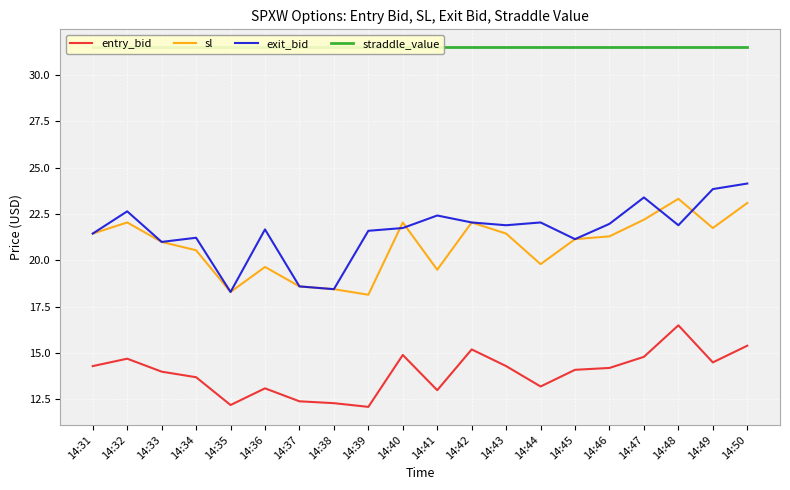

Which series changed the most between 14:40 and 14:50?

exit_bid